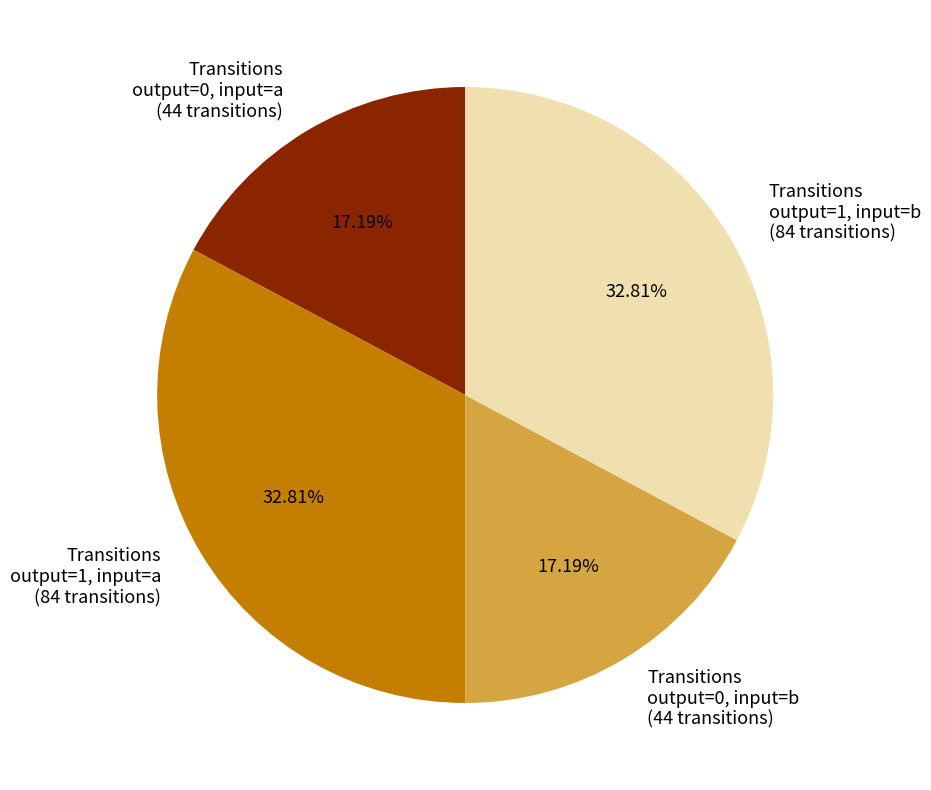

Is there any slice that represents more than half of the pie?

No